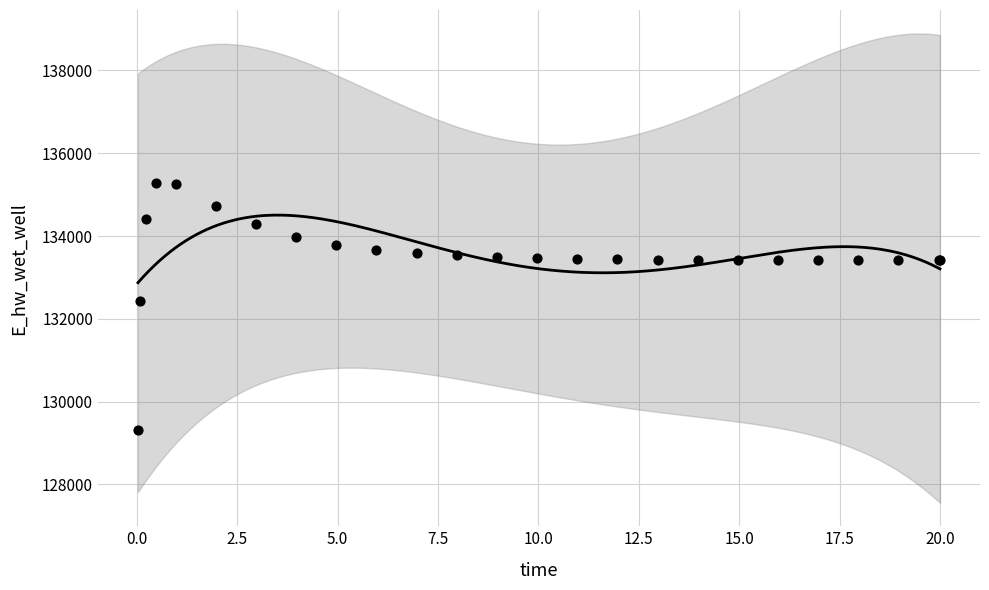

What Y value in the scatter plot is closest to 132293?

132424.5